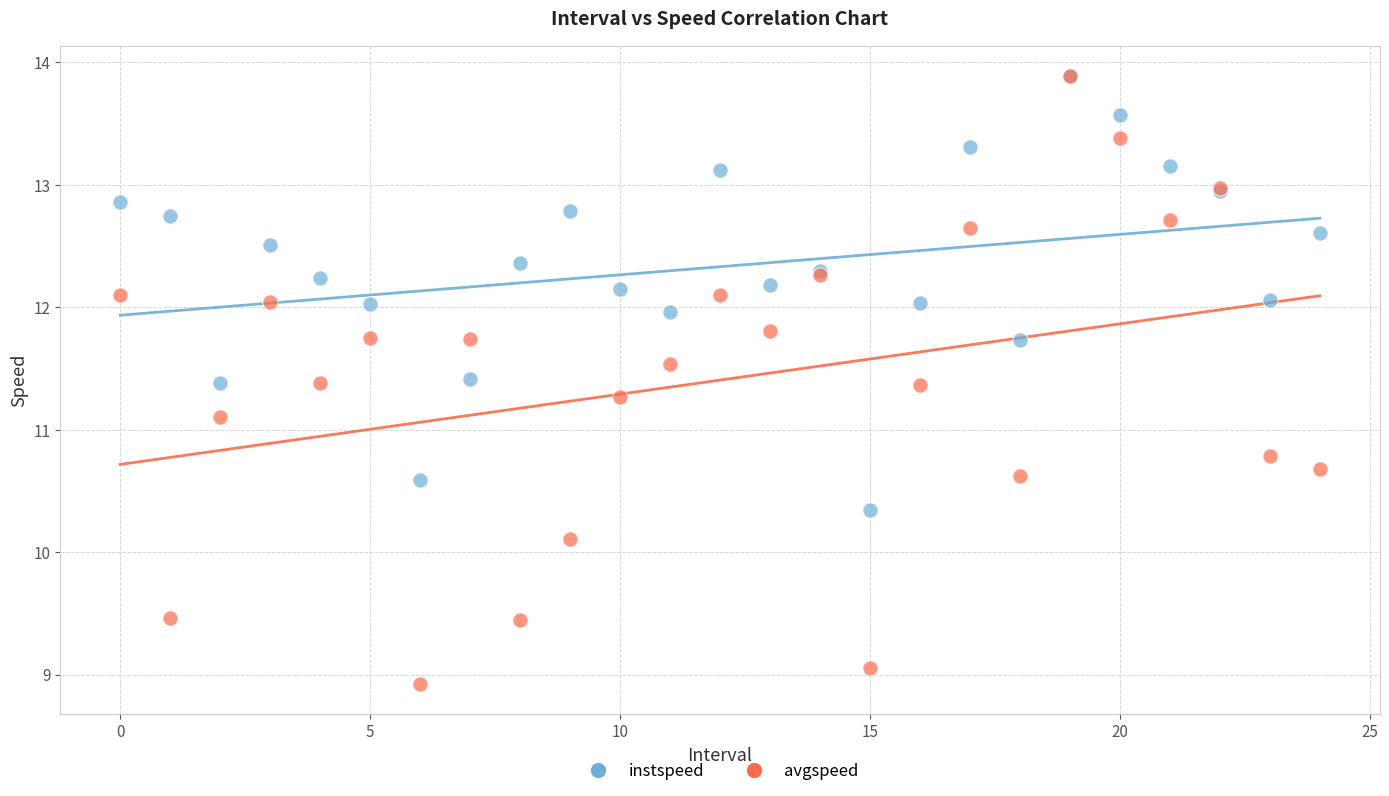

Which series has the widest spread of Y values?

avgspeed